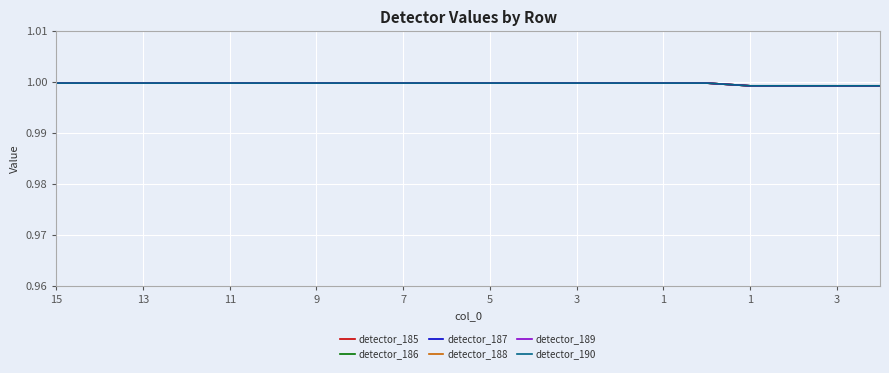

Is this an area chart (filled region under the line)?

No